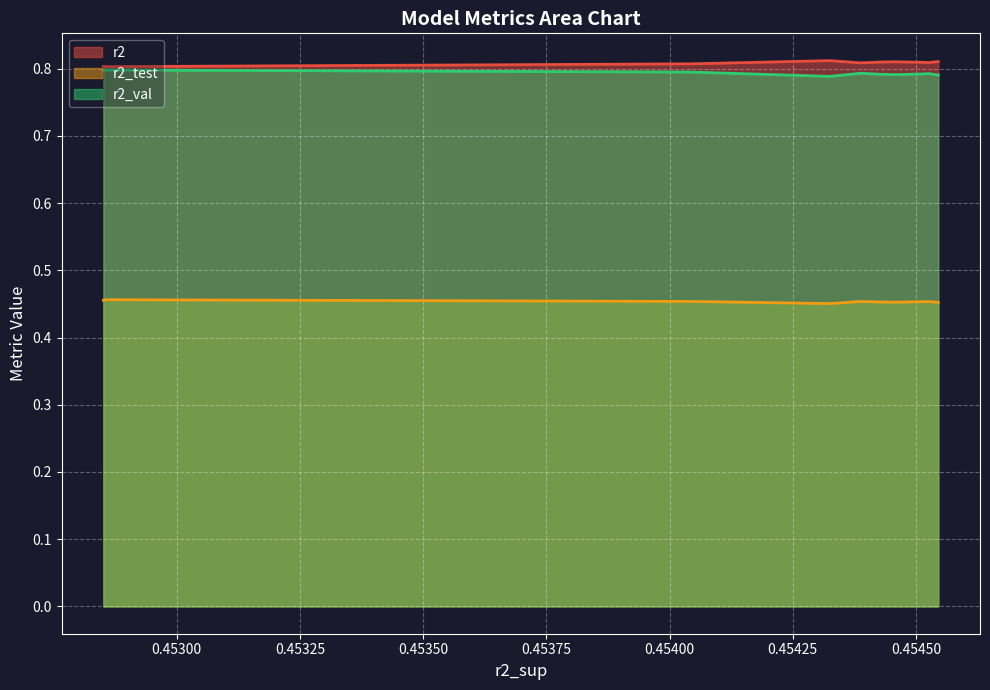

True or false: r2_test and r2_val intersect in this chart.

False